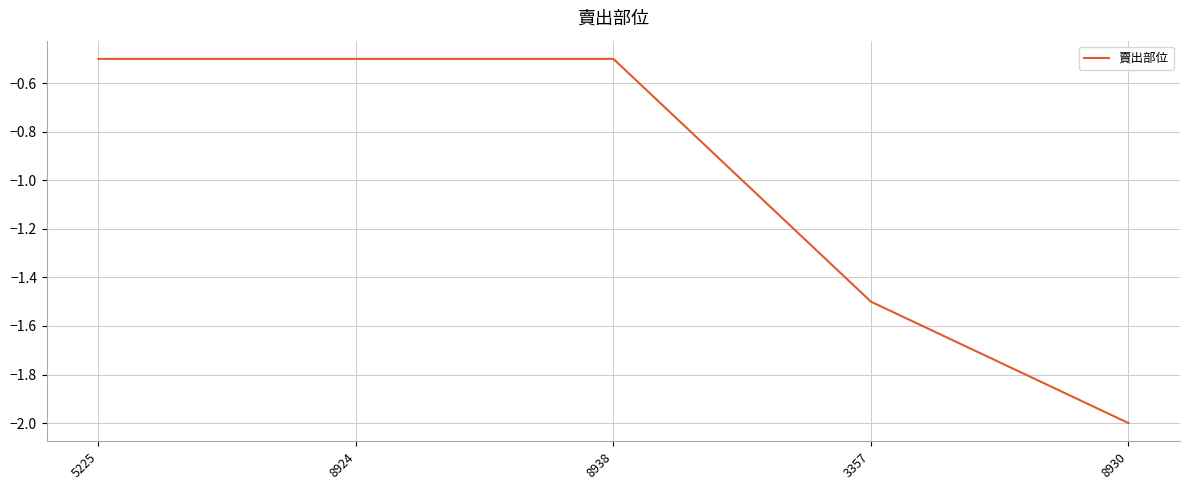

What is the sum of the values at 8924 and 5225?

-1.0